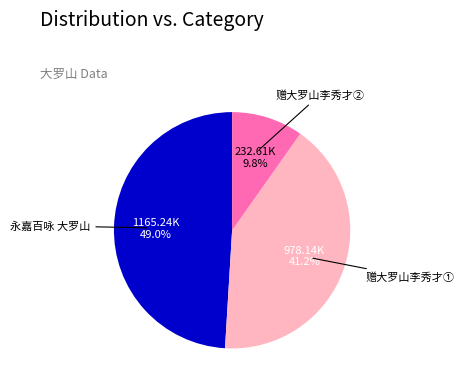

Approximately how many times larger is the value at 永嘉百咏 大罗山 compared to 赠大罗山李秀才②?

5.0